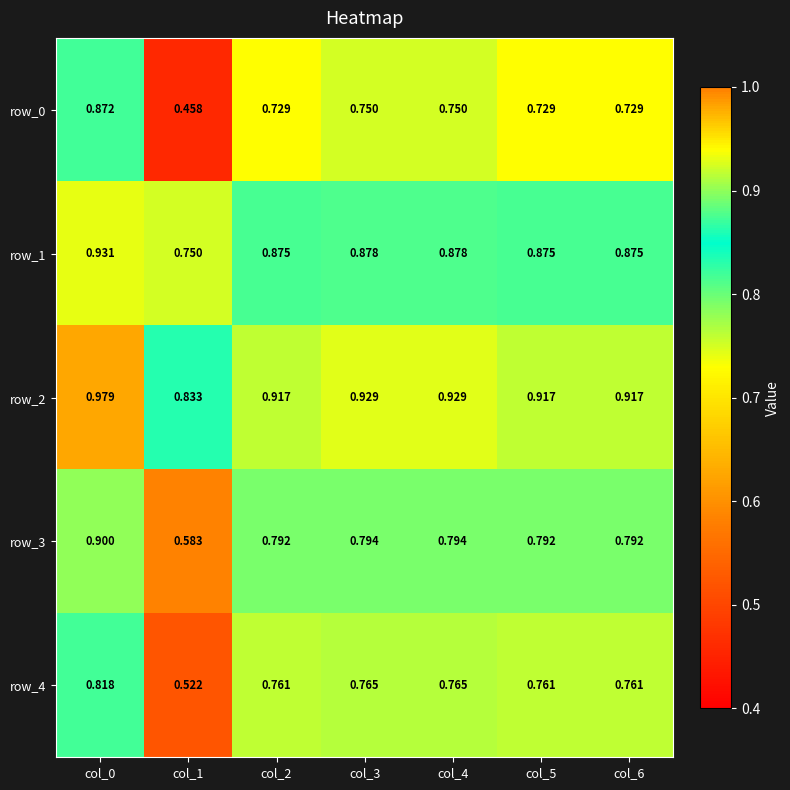

Is the value of row_2 at col_6 greater than the value of row_4 at col_2?

Yes